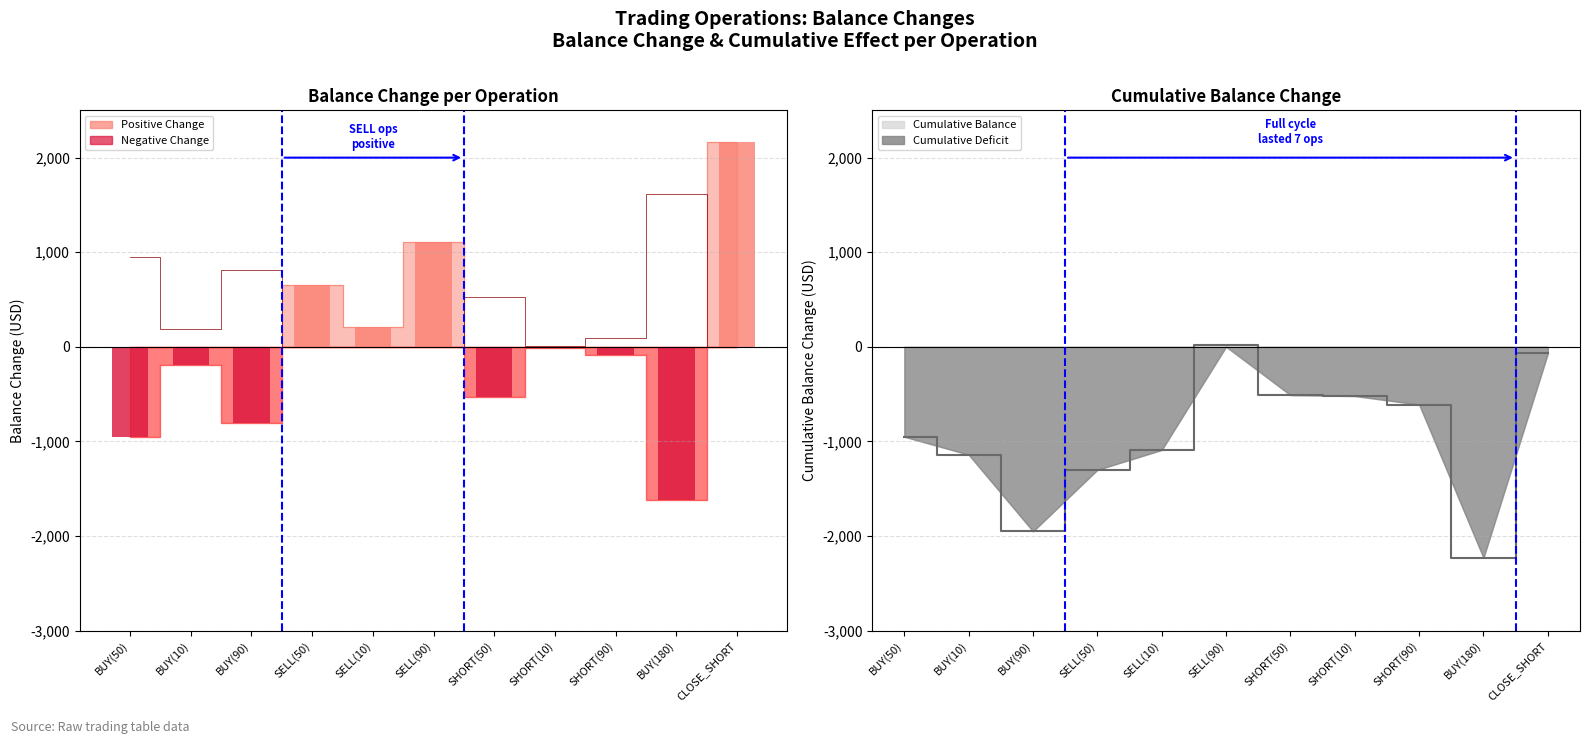

What is the label of the 1st bar from the left?

BUY(50)